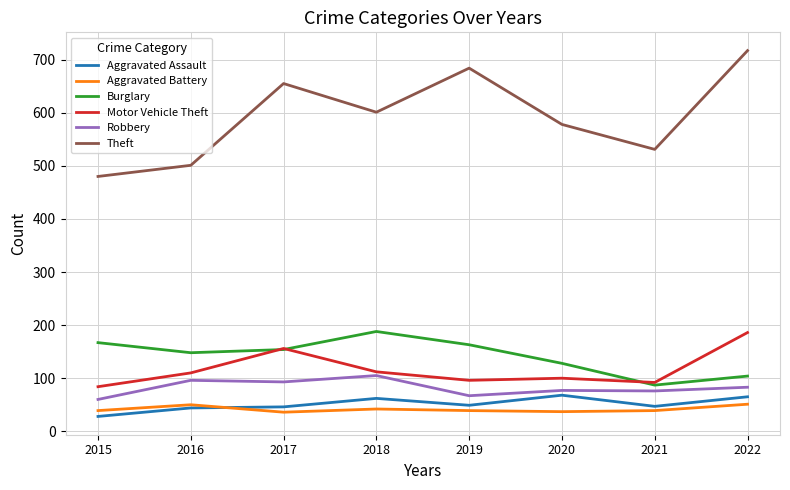

At 2015, list the series in order from smallest to largest.

Aggravated Assault, Aggravated Battery, Robbery, Motor Vehicle Theft, Burglary, Theft